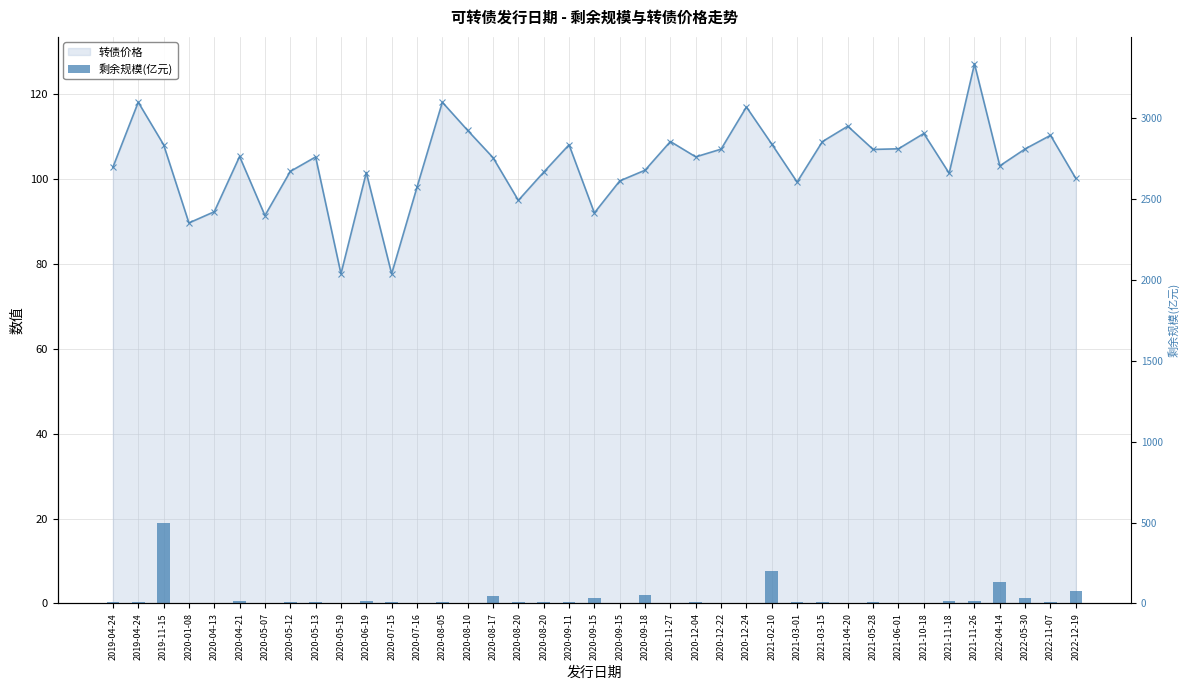

What is the label of the 2nd bar from the left?

2019-04-24